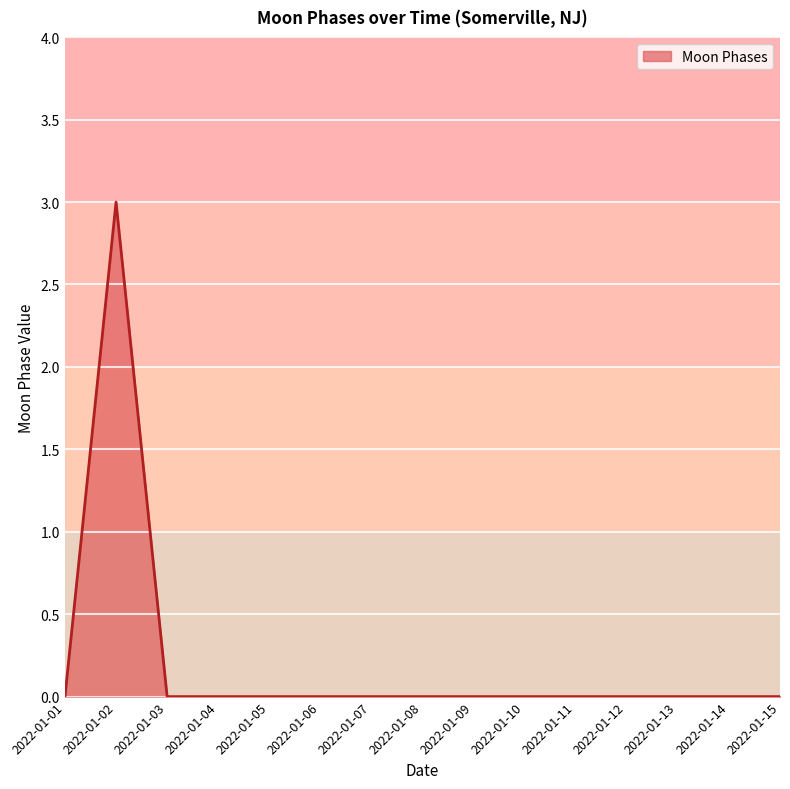

What is the sum of all values?

3